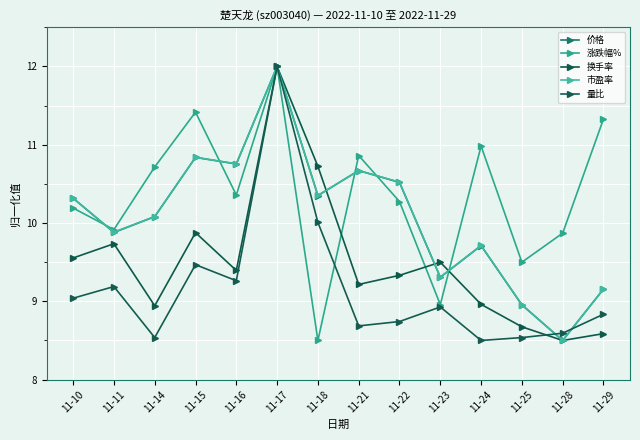

What are all the series names shown in the legend?

价格, 涨跌幅%, 换手率, 市盈率, 量比